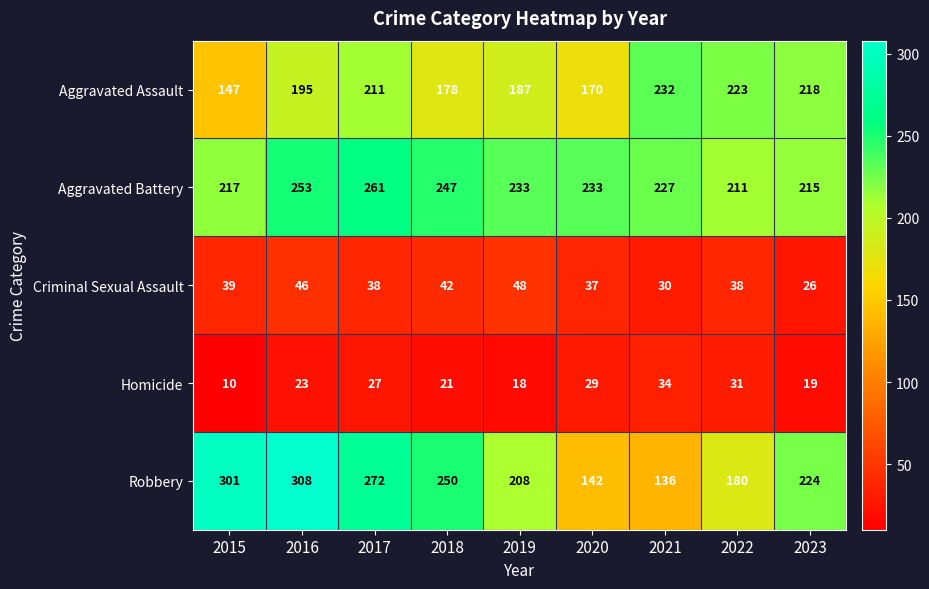

What is the difference between the Aggravated Assault values at 2021 and 2016?

37